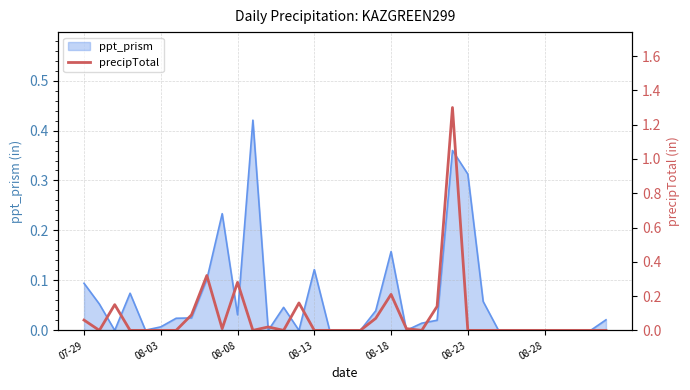

How many data points does each series have?

35